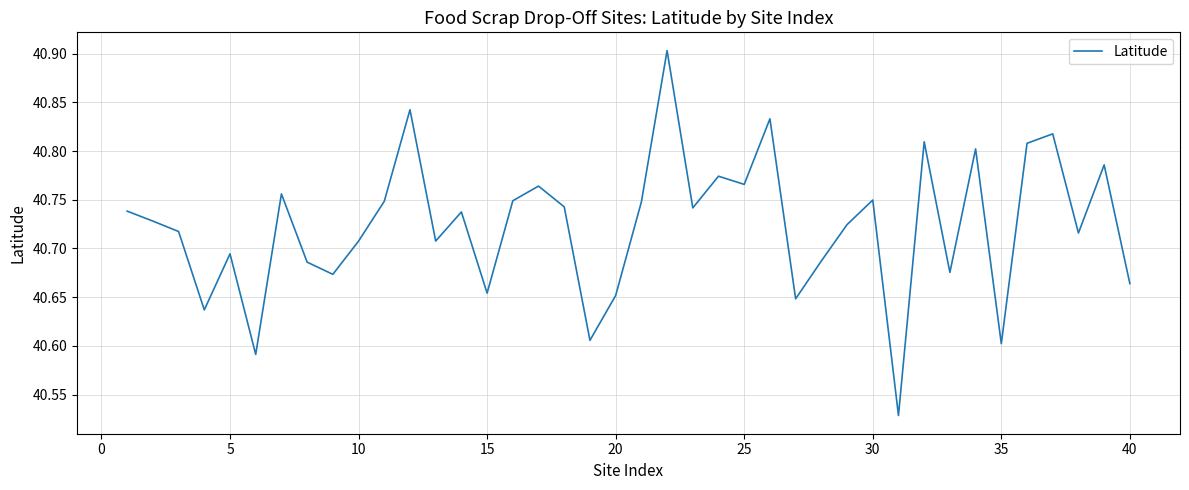

What is the difference between the maximum and minimum values?

0.4